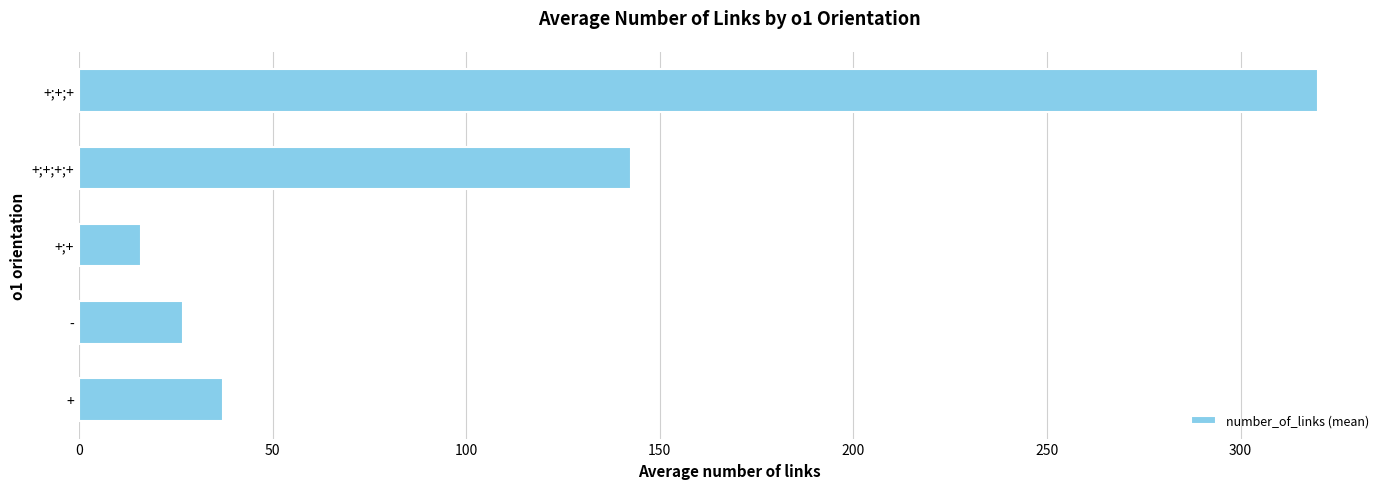

Approximately how many times larger is the value at +;+ compared to +?

0.4